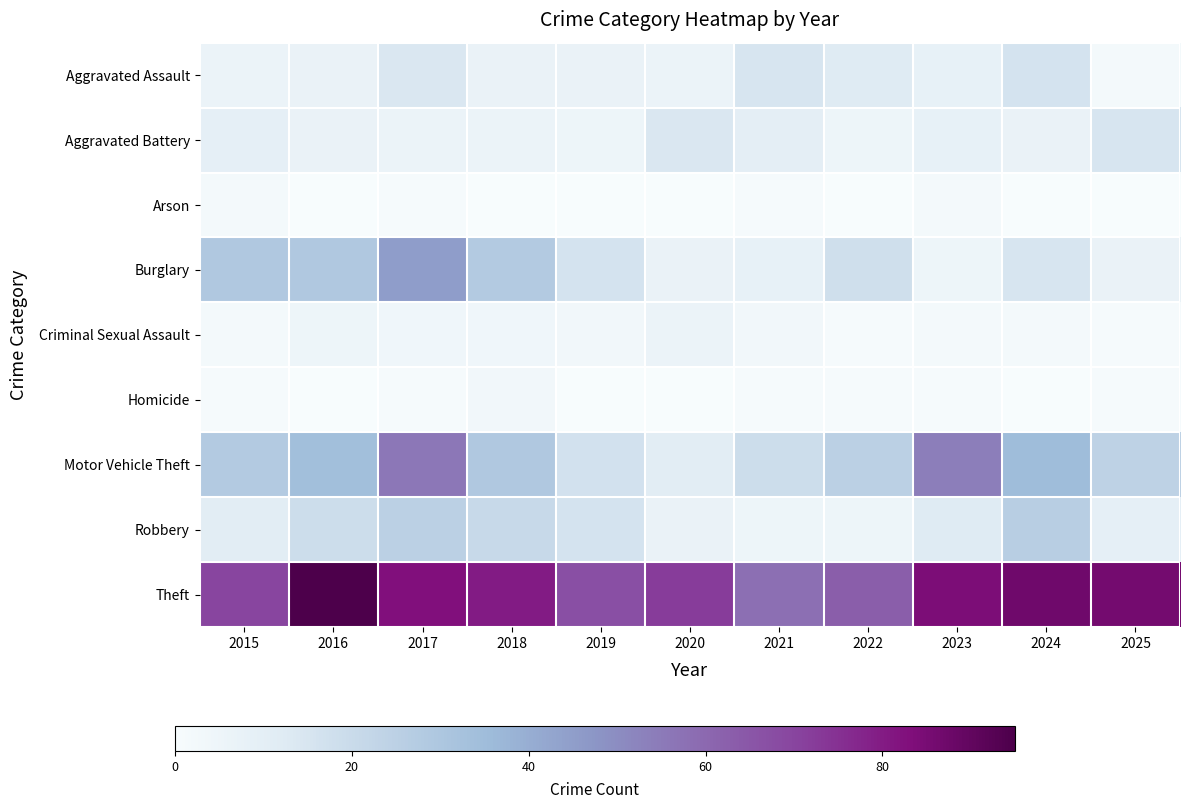

How many series are shown in this chart?

9